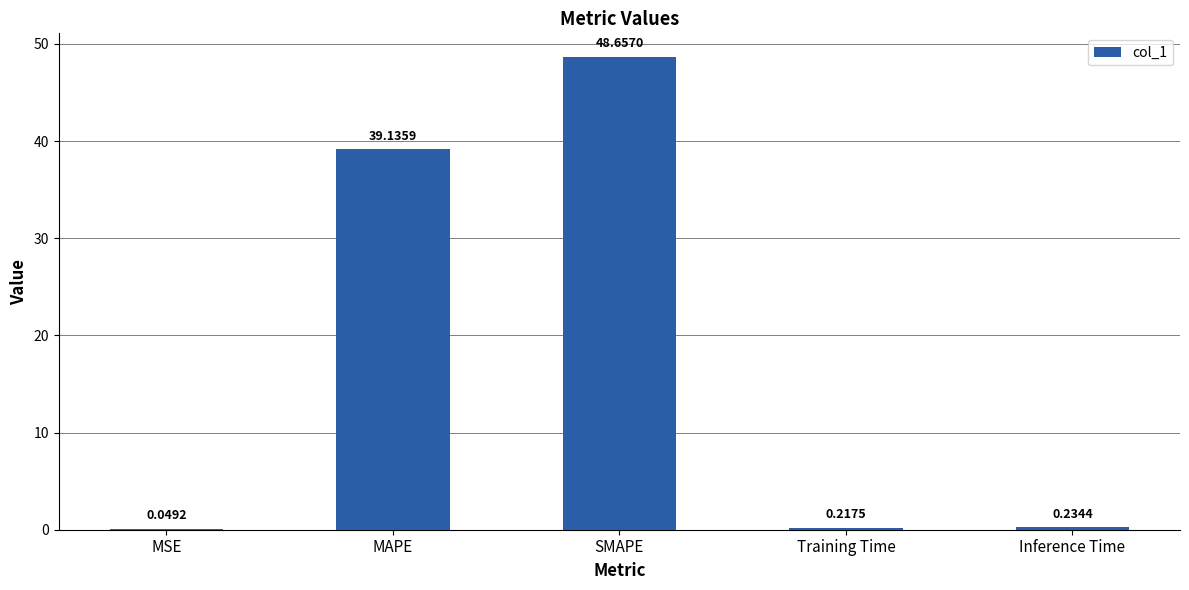

What is the change in value from MSE to Training Time?

+0.2